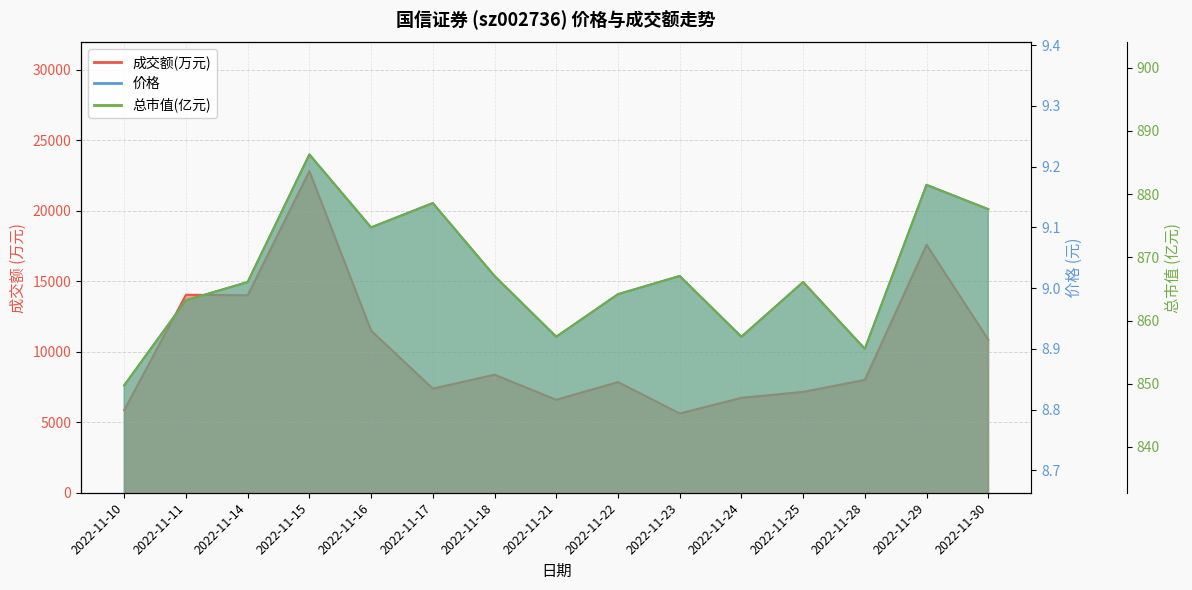

At which category does the chart reach its peak across all series?

2022-11-15